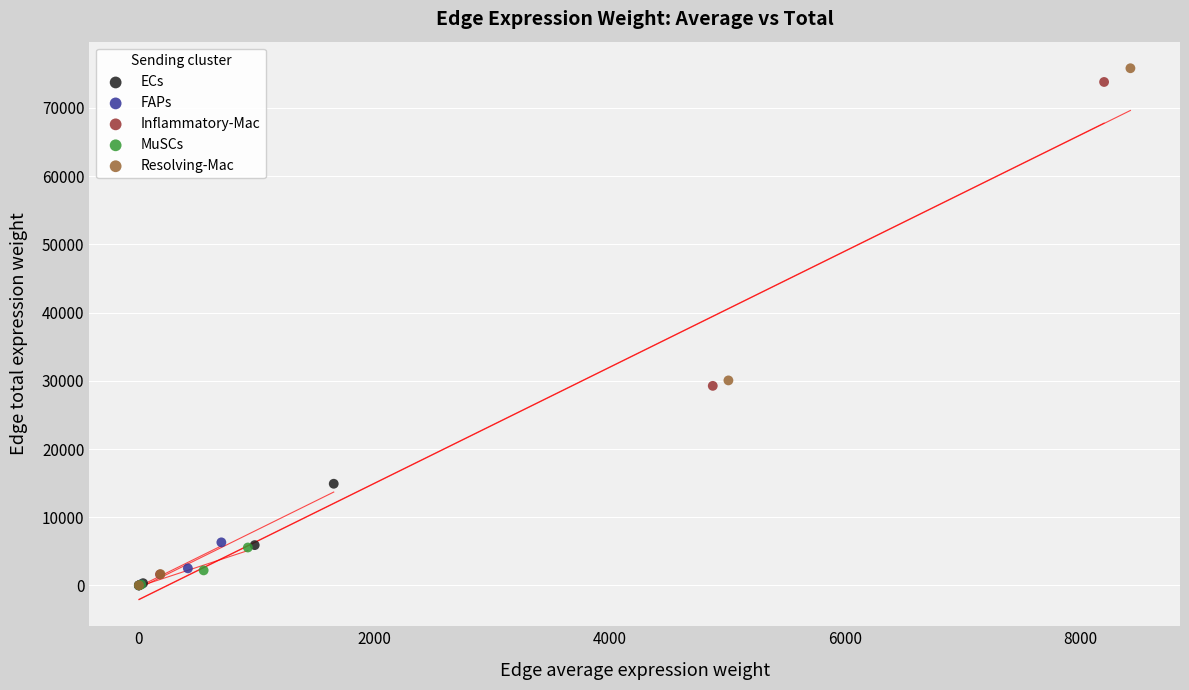

Which series has the largest Y range (max minus min)?

Resolving-Mac